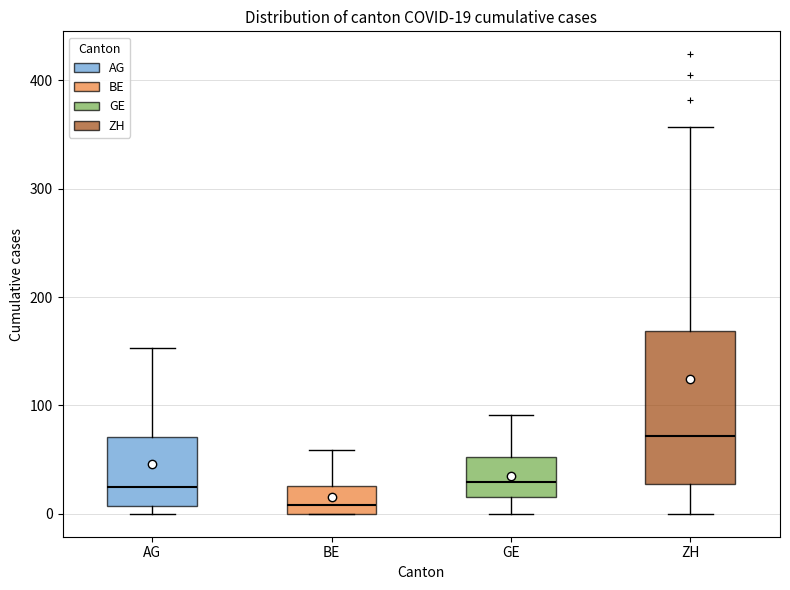

Which box has the lowest median line?

BE